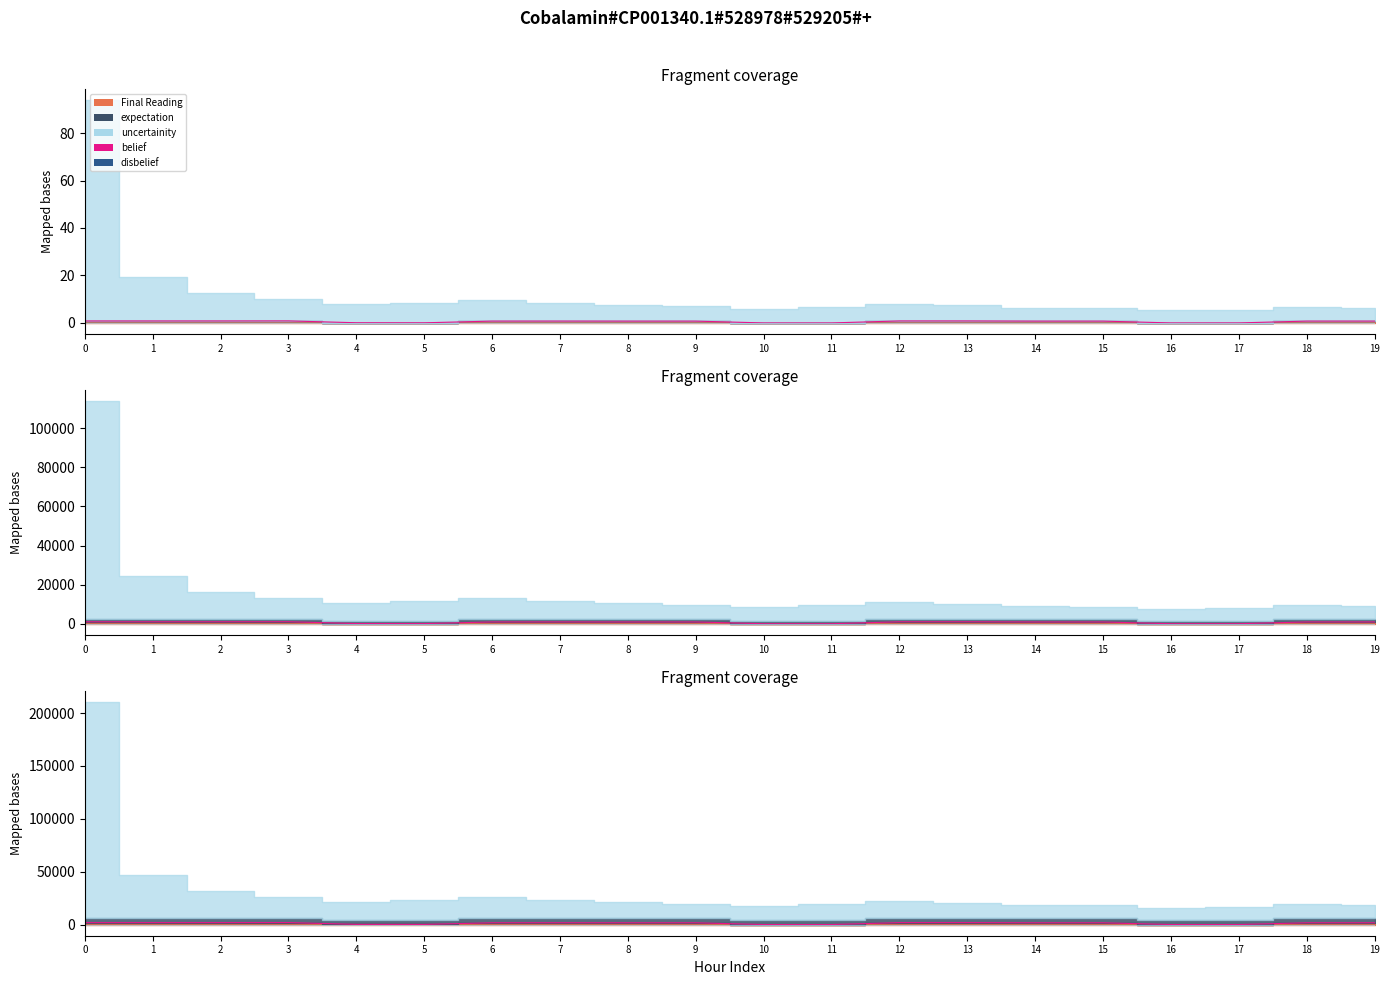

True or false: belief has more than 2 interior local peaks.

True